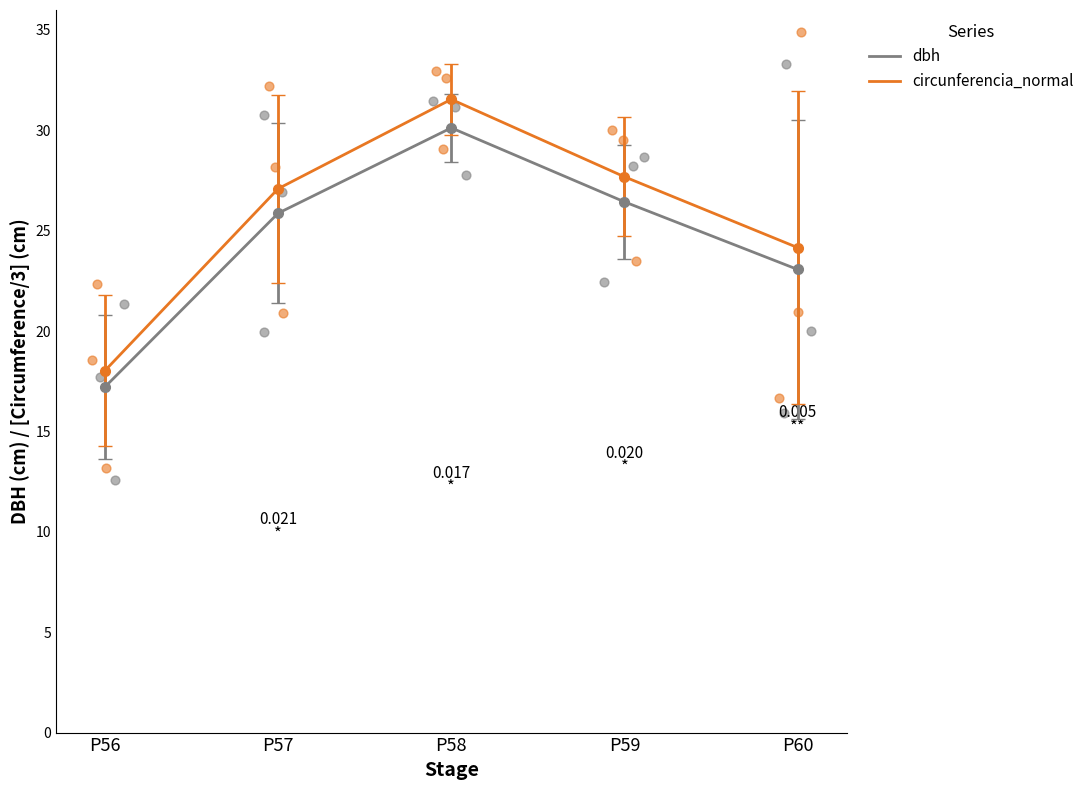

At which category is the sum across all series the highest?

P58